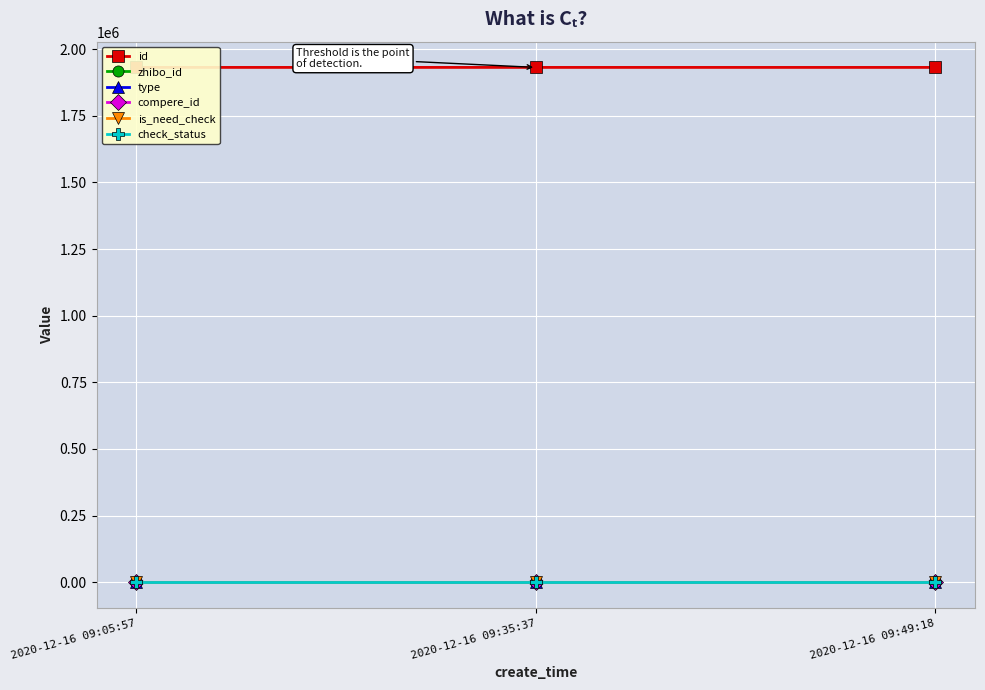

At 2020-12-16 09:35:37, list the series in order from largest to smallest.

id, zhibo_id, check_status, type, compere_id, is_need_check